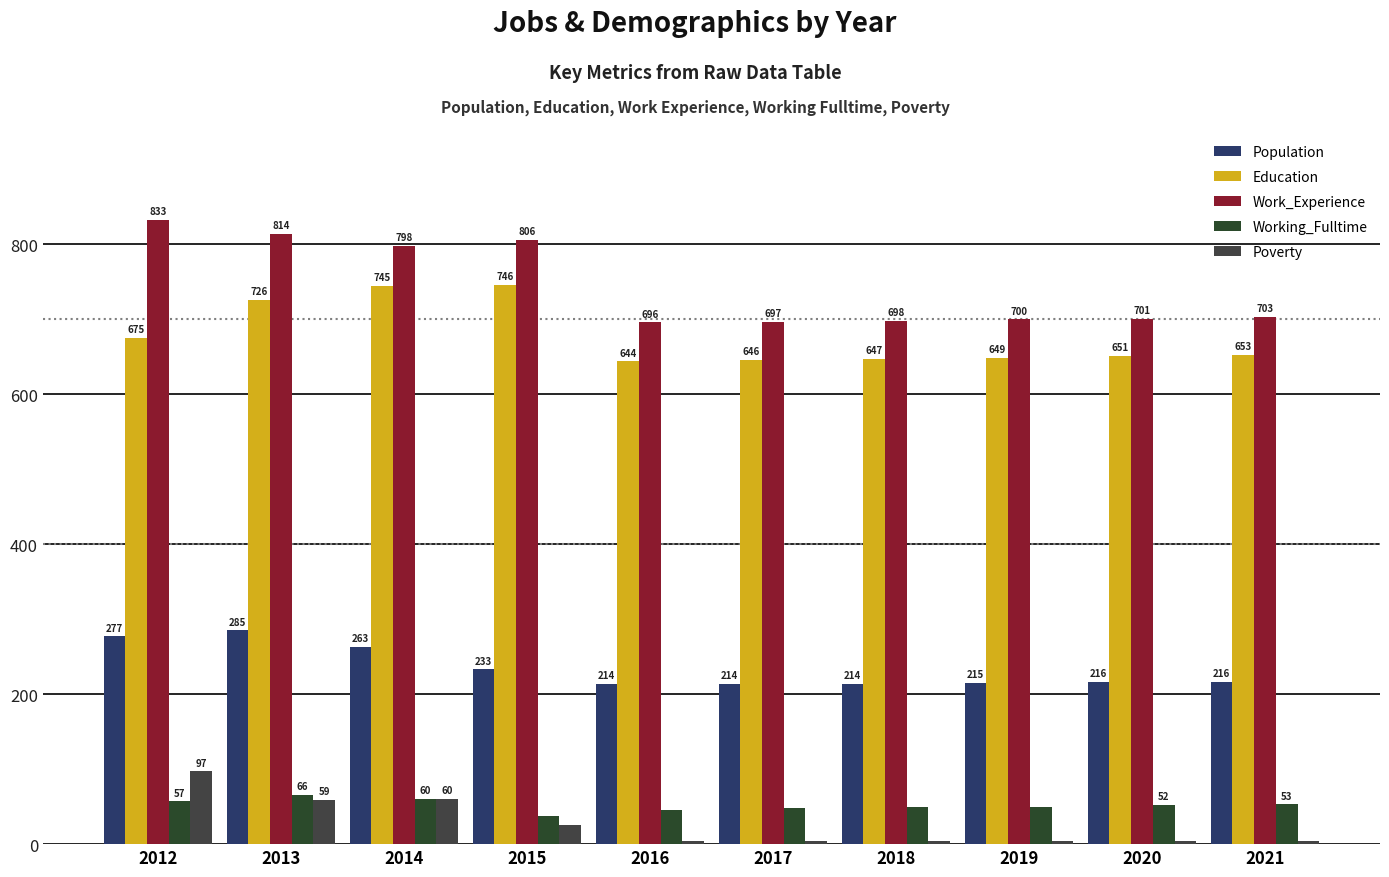

How many data points does each series have?

10